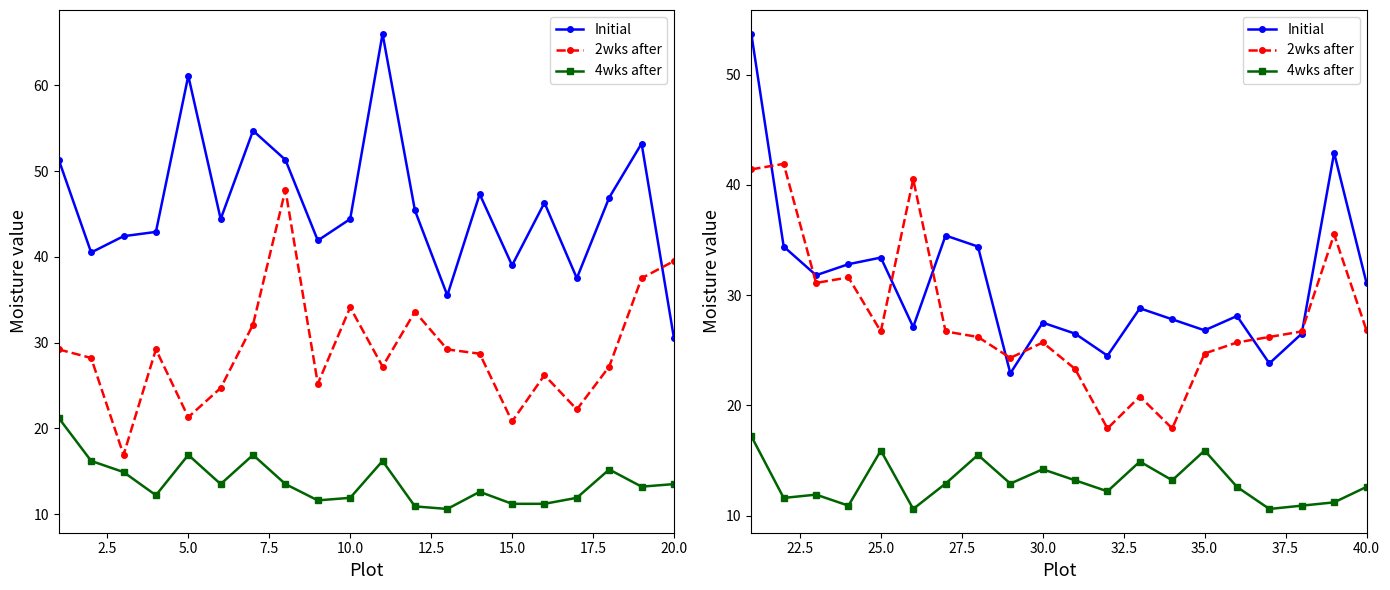

Does the chart have visible grid lines?

No